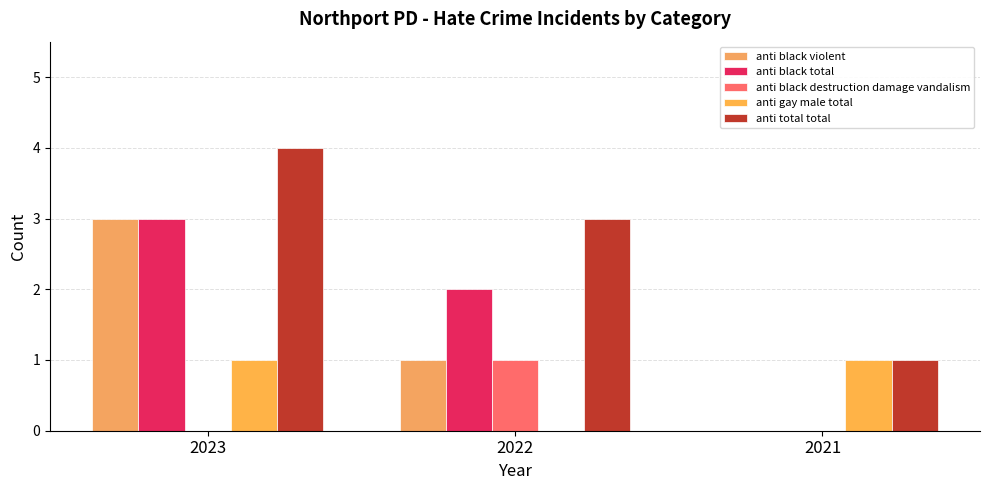

Are the bars grouped side by side (vs. stacked)?

Yes